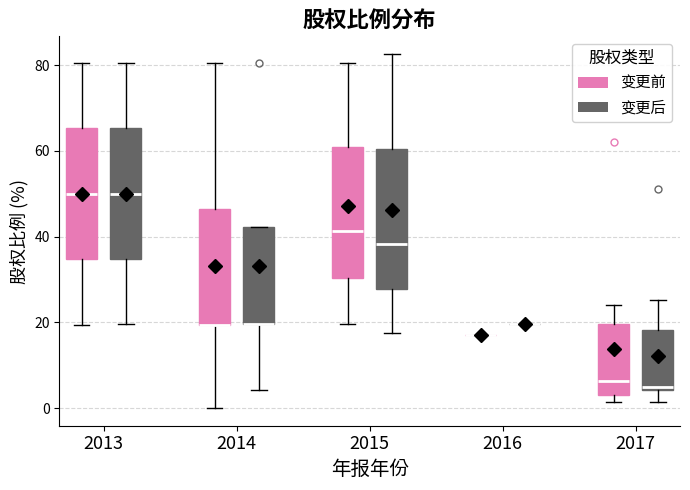

Where is the lower edge of the box for 2017 (变更后) on the y-axis? The values are not printed on the chart, so give them approximately, as read against the axis.

4